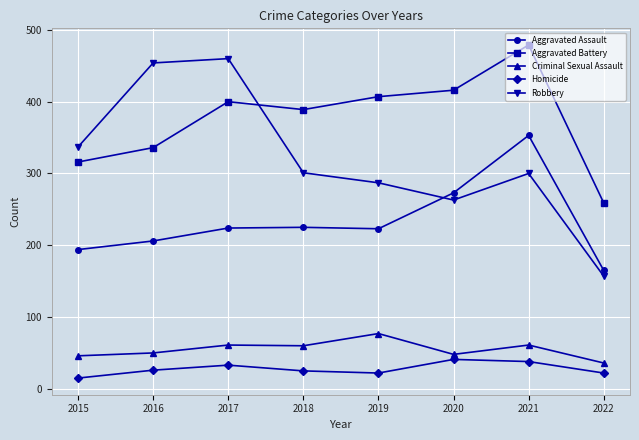

True or false: Aggravated Assault has a value of 206 at 2016.

True